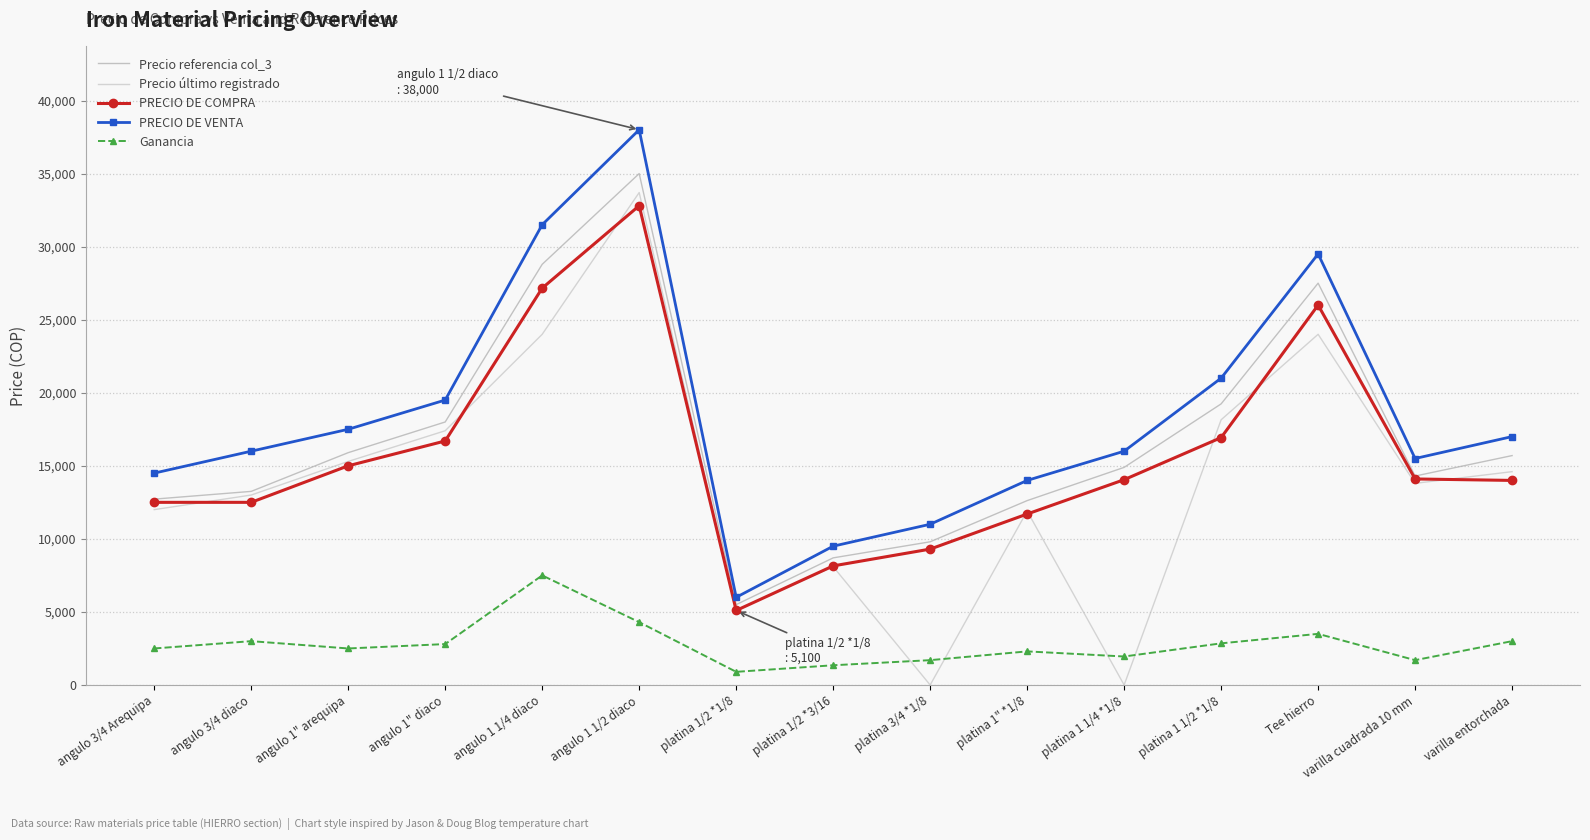

True or false: PRECIO DE COMPRA and Precio referencia col_3 cross at least once.

False